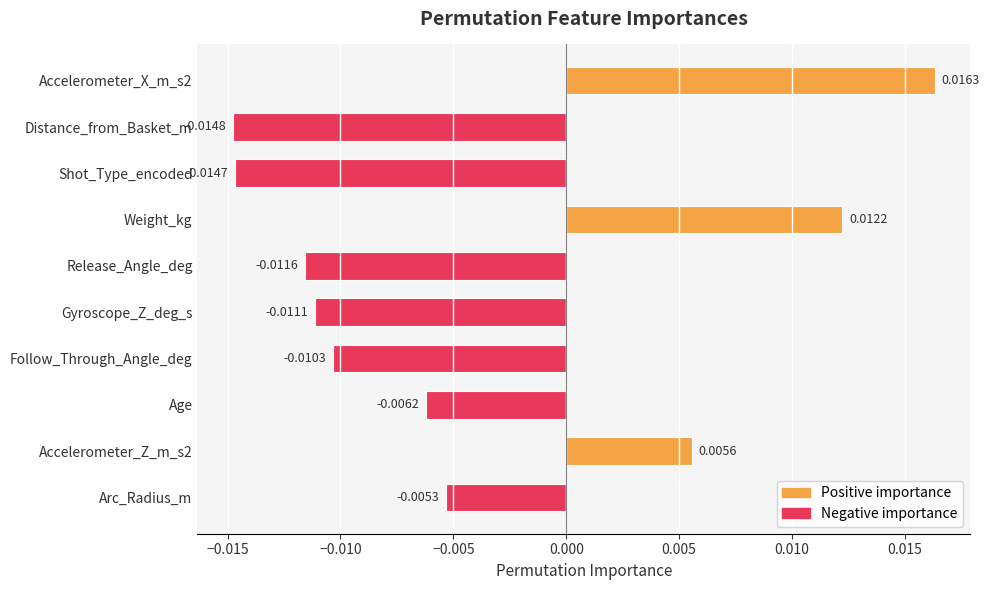

What is the label of the 3rd bar from the top?

Shot_Type_encoded